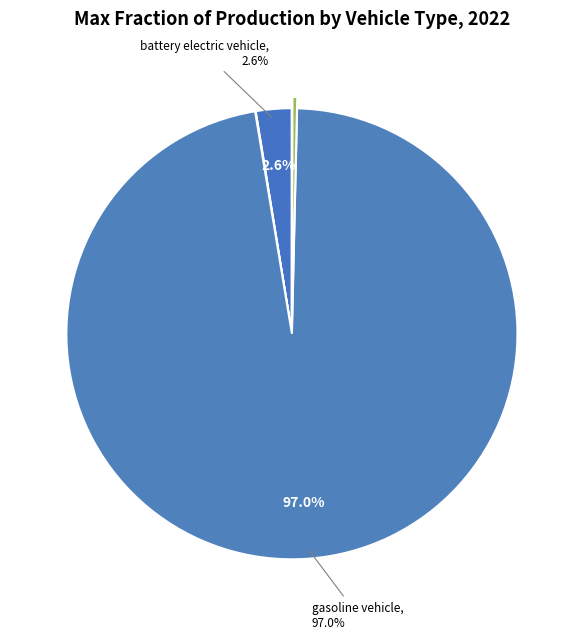

Which category has the smallest portion of the pie?

hydrogen vehicle